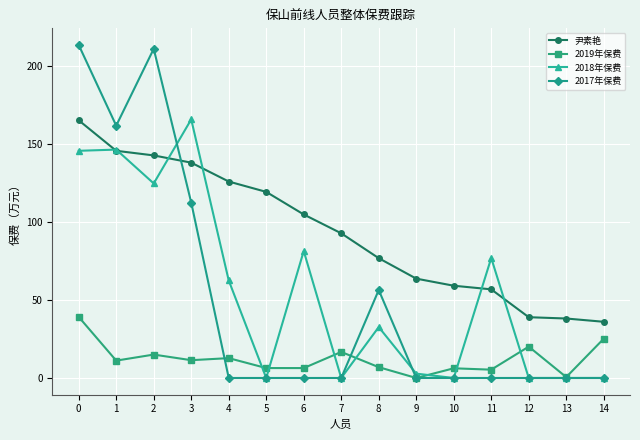

What are all the series names shown in the legend?

尹素艳, 2019年保费, 2018年保费, 2017年保费